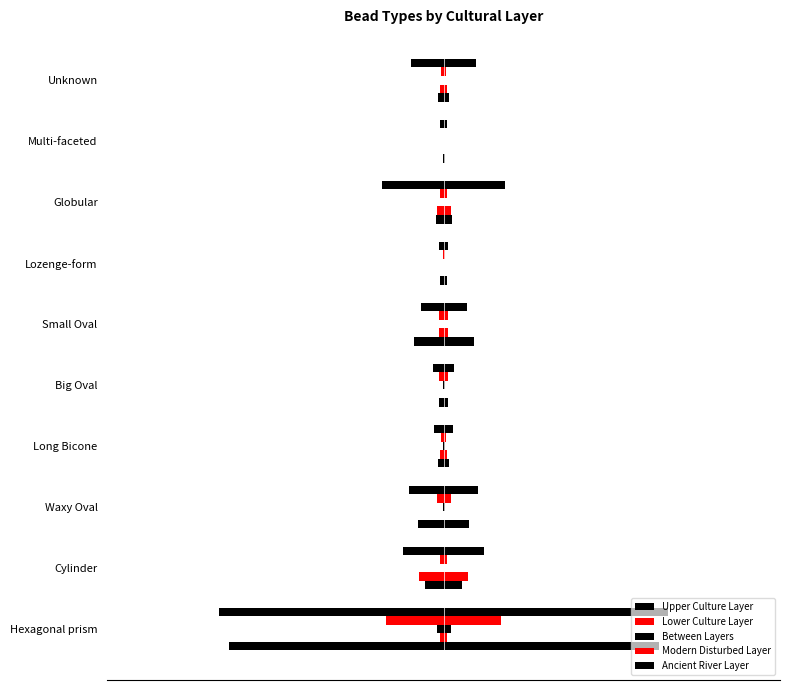

What is the lowest value of the Upper Culture Layer series?

1